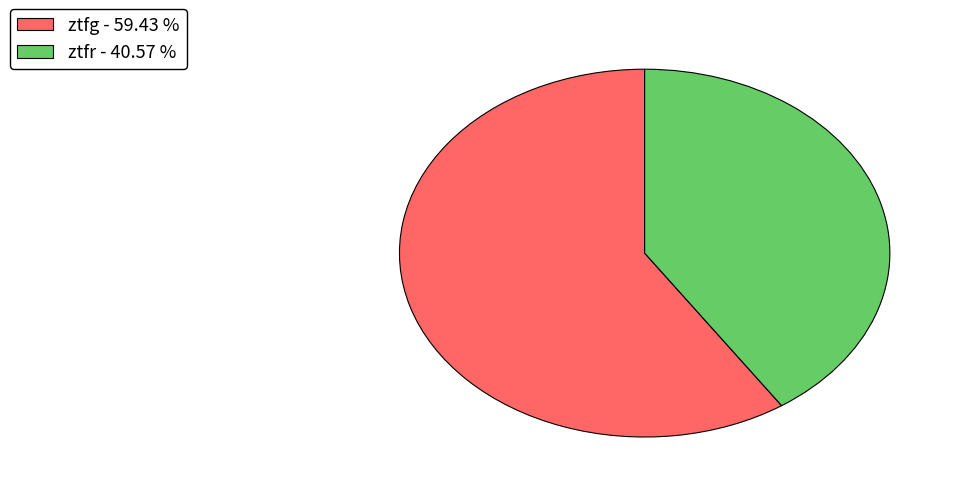

Which slice is the largest?

ztfg